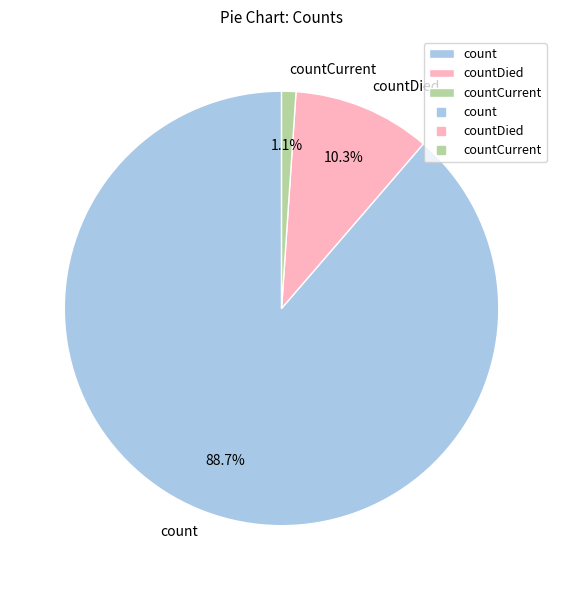

Which slice is the smallest?

countCurrent